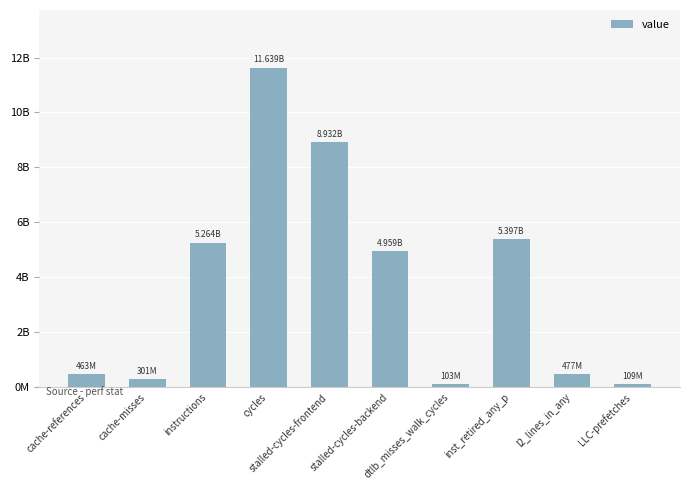

What is the difference between the maximum and minimum values?

11535404835